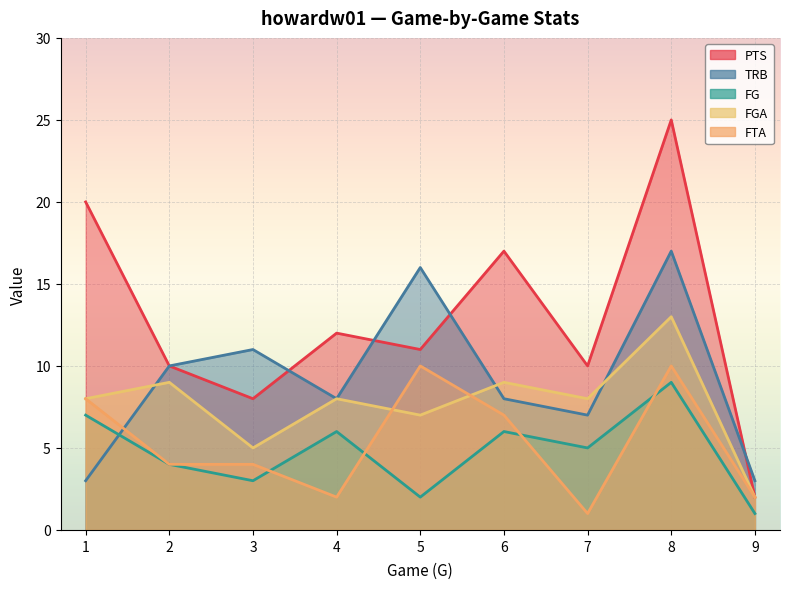

What is the sum of all TRB values?

83